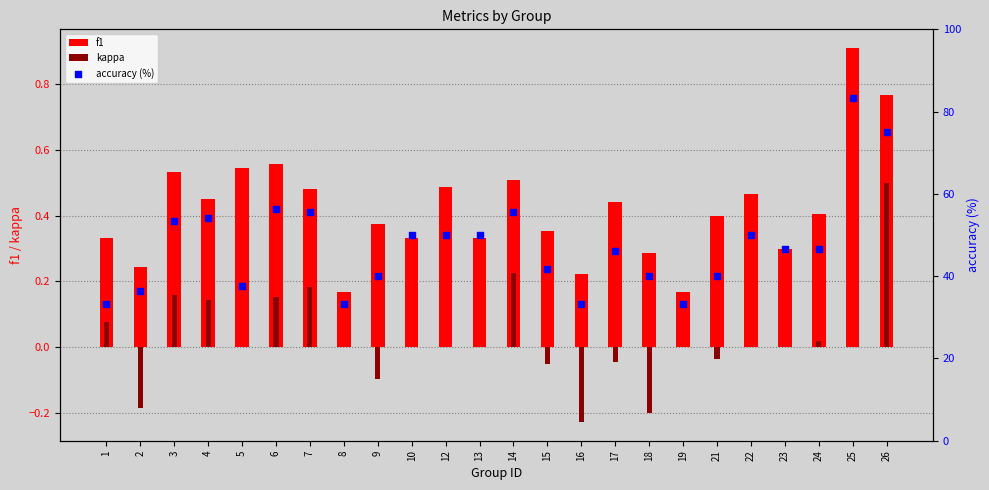

What are all the series names shown in the legend?

f1, kappa, accuracy (%)